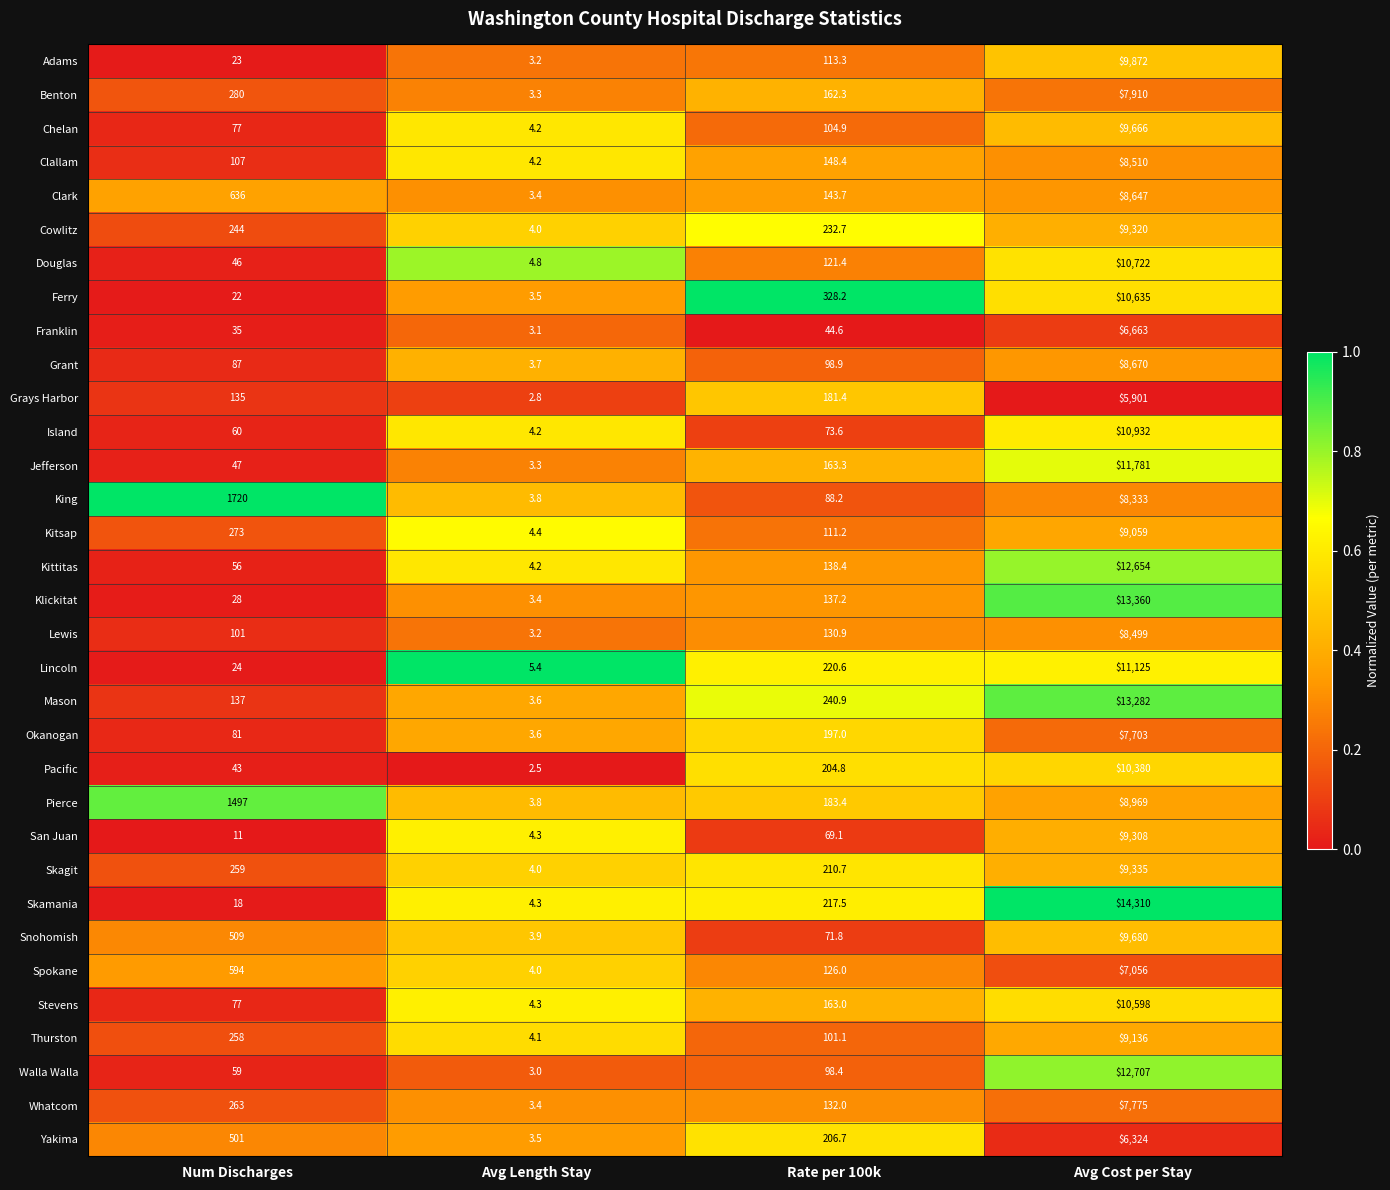

Is it true that Ferry equals 328.2 at Rate per 100k?

True